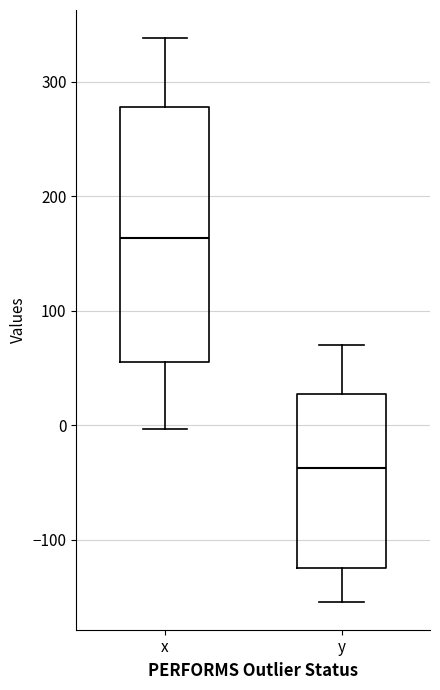

Which box has the lowest median line?

y